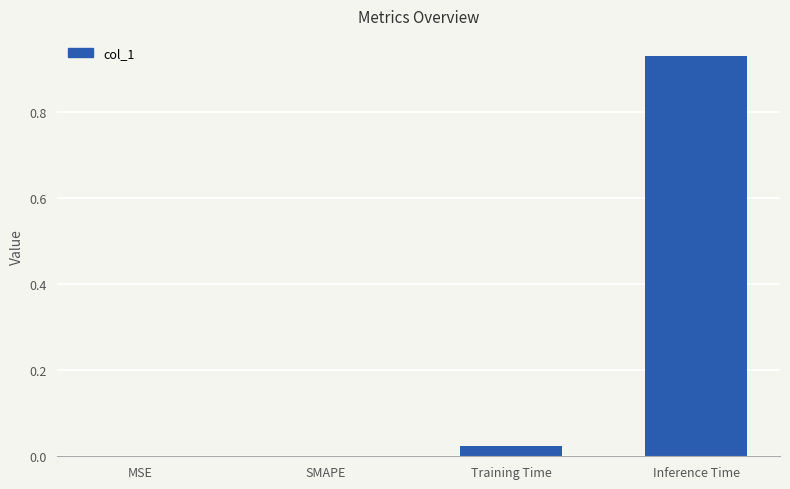

True or false: the data shows 0.0 at MSE.

True